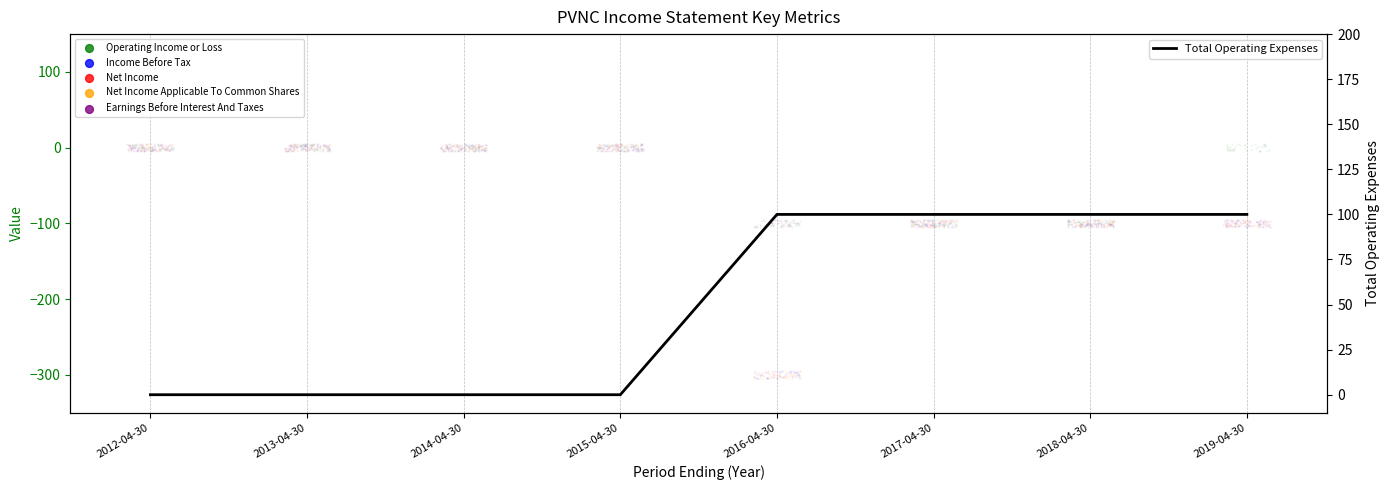

Between 2018-04-30 and 2014-04-30, which is larger?

2018-04-30